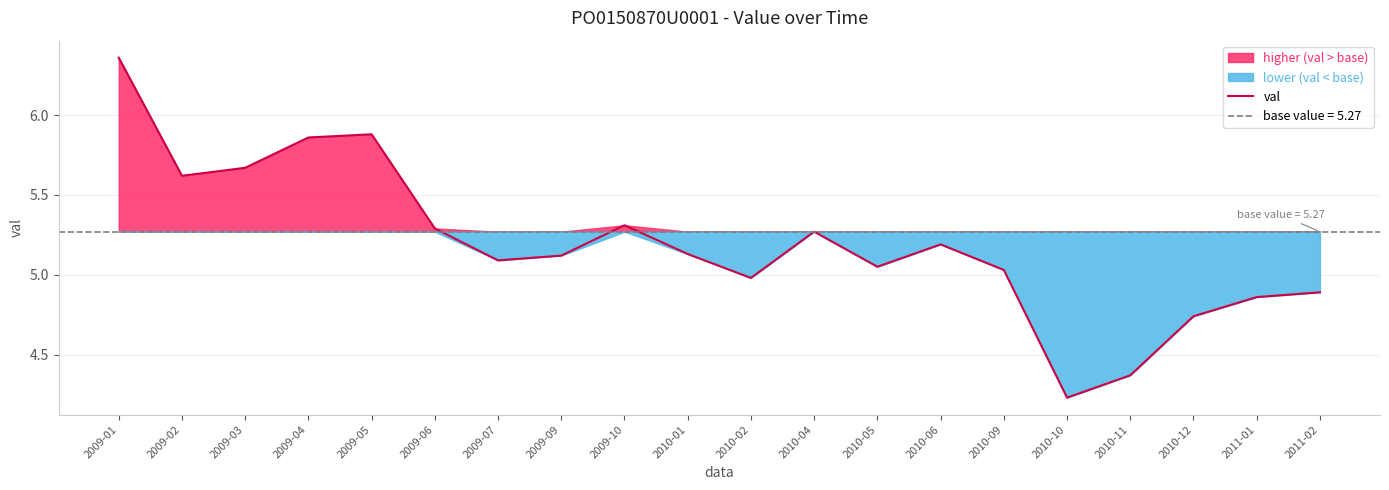

What is the smallest value displayed?

4.2